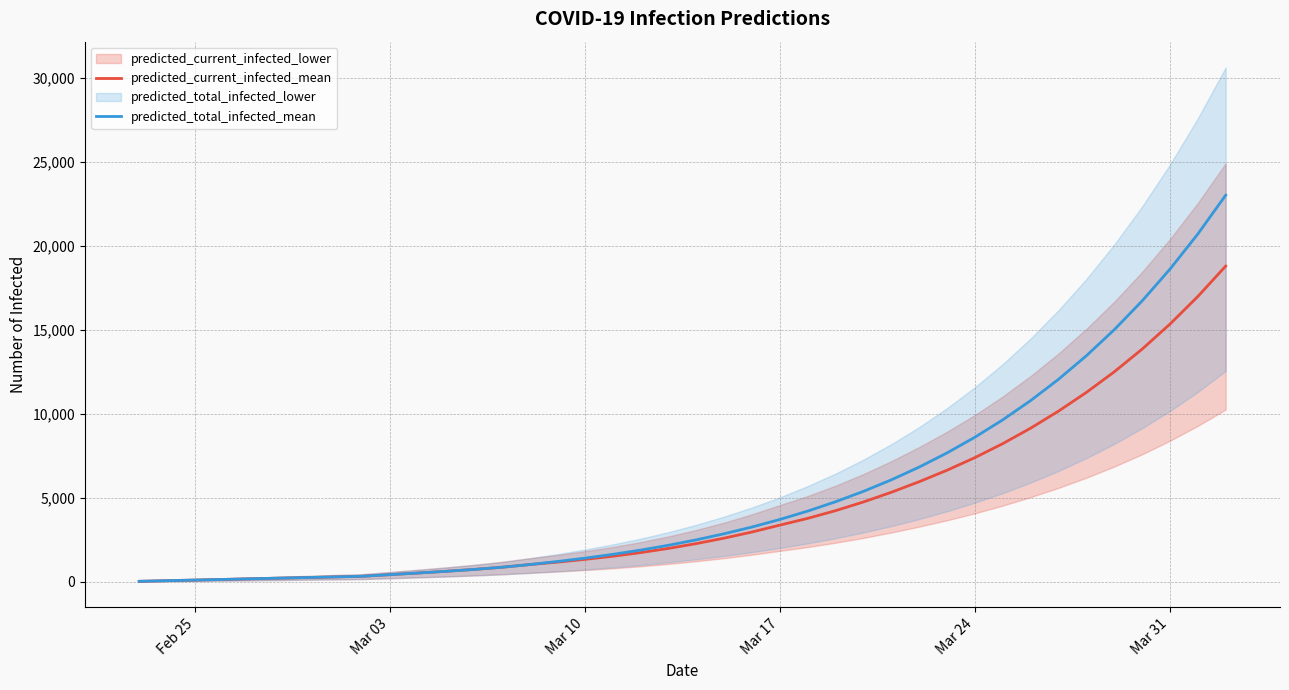

What is the highest value of the predicted_total_infected_mean series?

23010